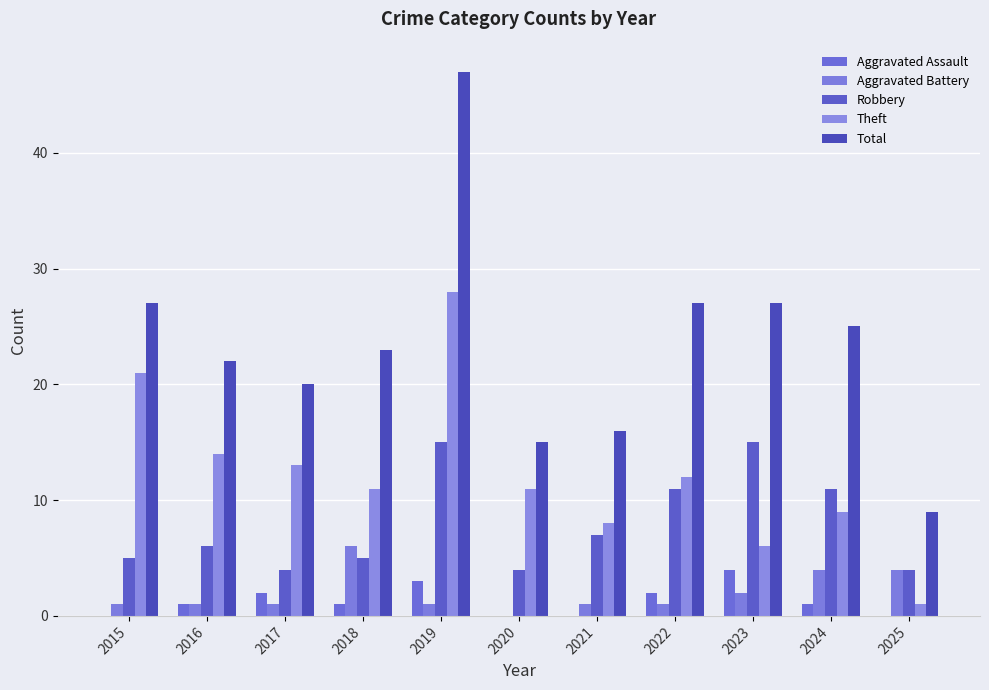

Which series has the largest total across all categories?

Total